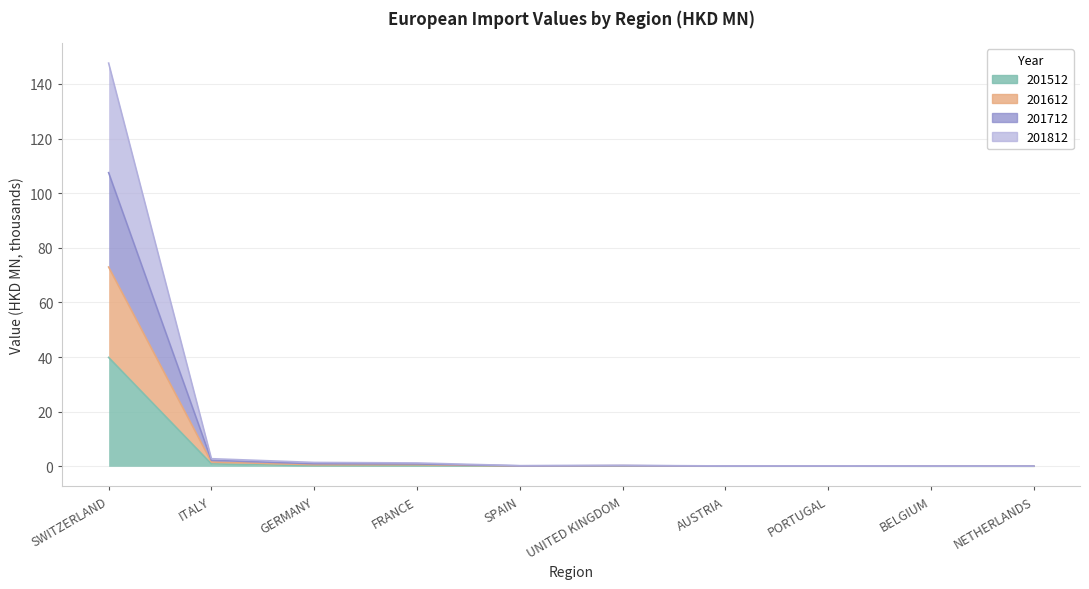

True or false: 201612 and 201712 cross at least once.

False